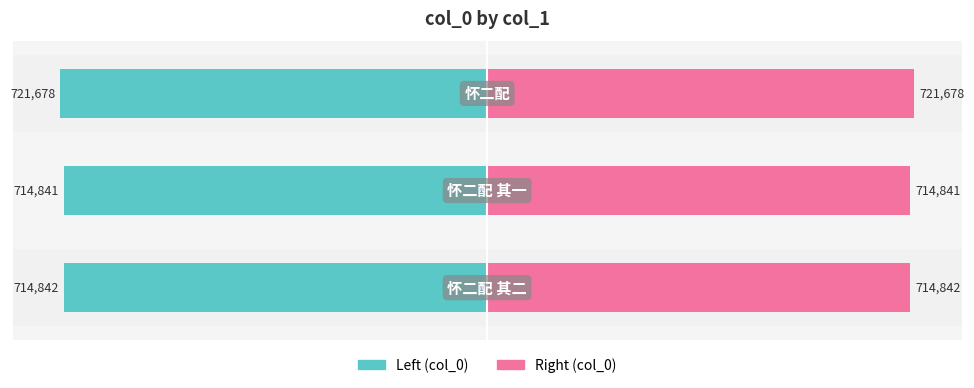

How many bars are there in total?

6